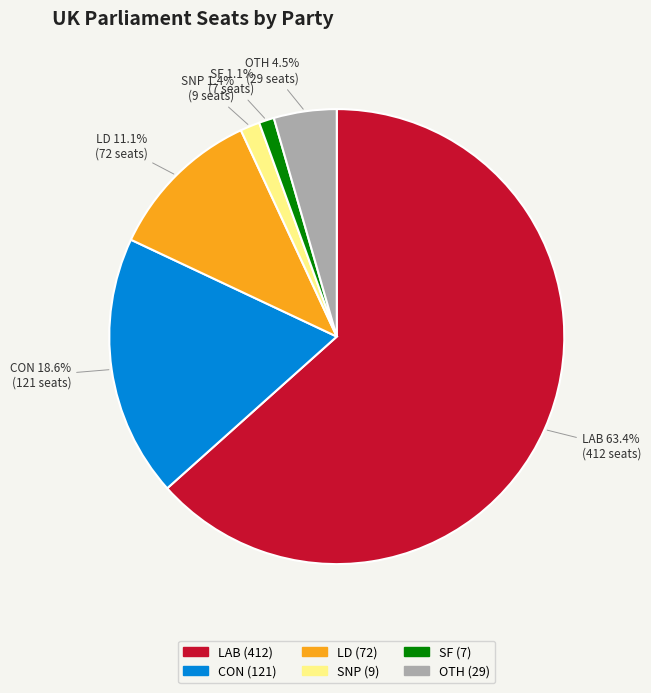

To the nearest percent, what portion does LD represent?

11%